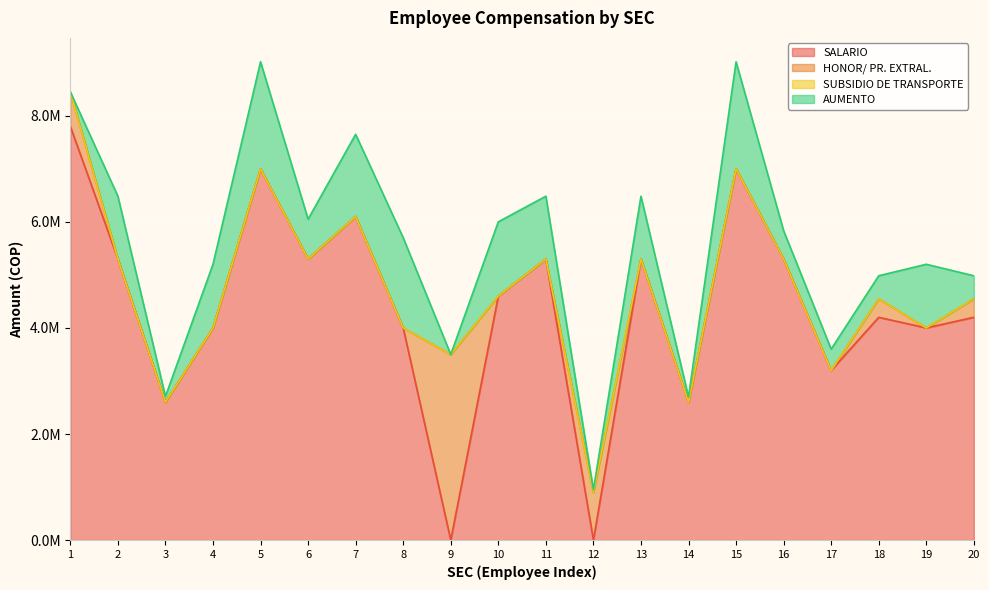

Where is the first local maximum for HONOR/ PR. EXTRAL.?

9